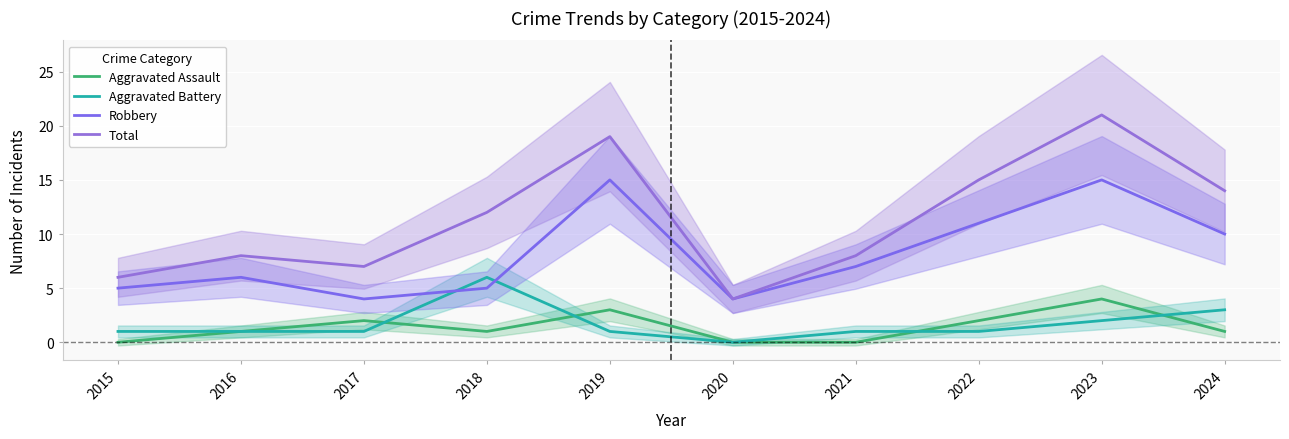

Is this an area chart (filled region under the line)?

No